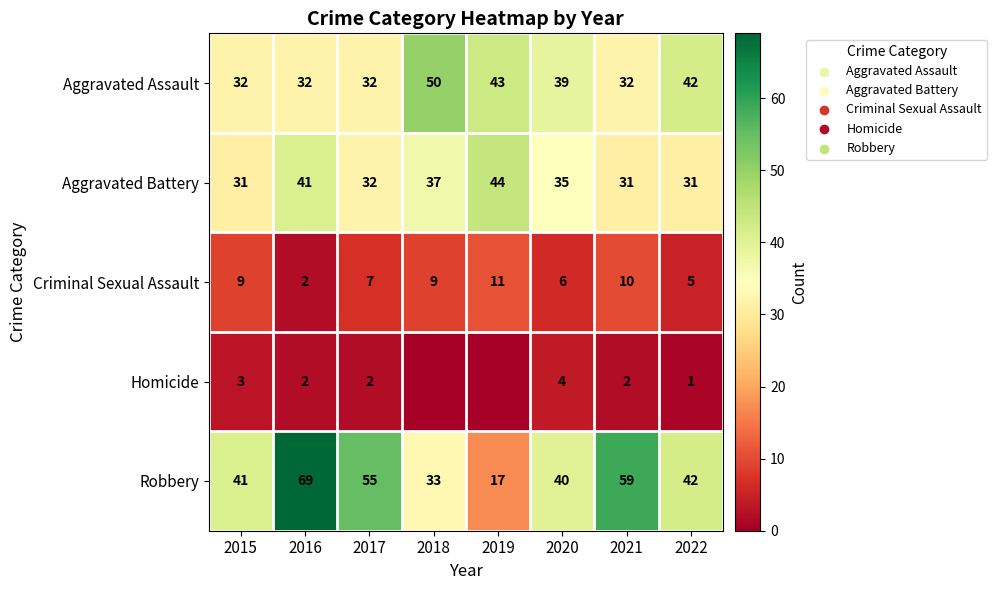

What is the difference between the maximum and minimum values in the Criminal Sexual Assault series?

9